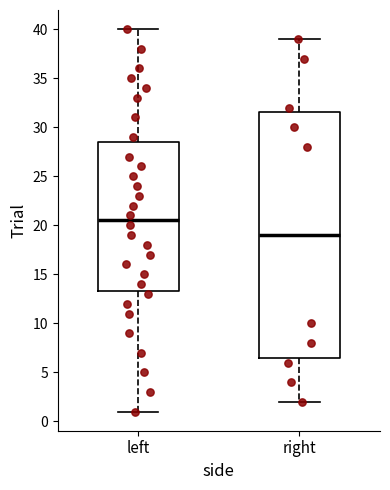

Which box has the lowest median line?

right